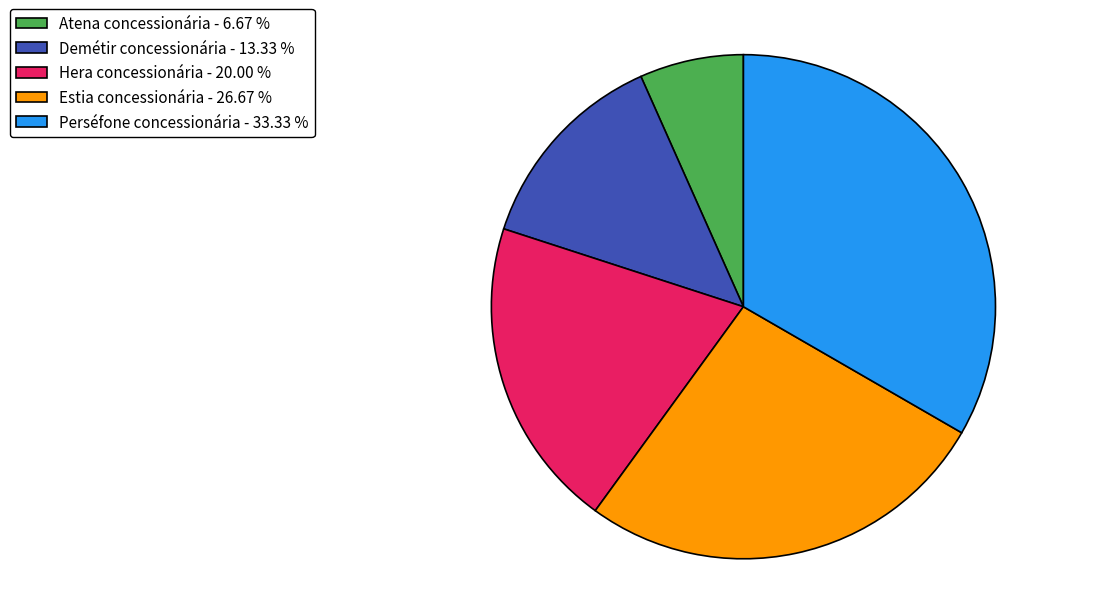

Is Demétir concessionária the majority of the pie?

No